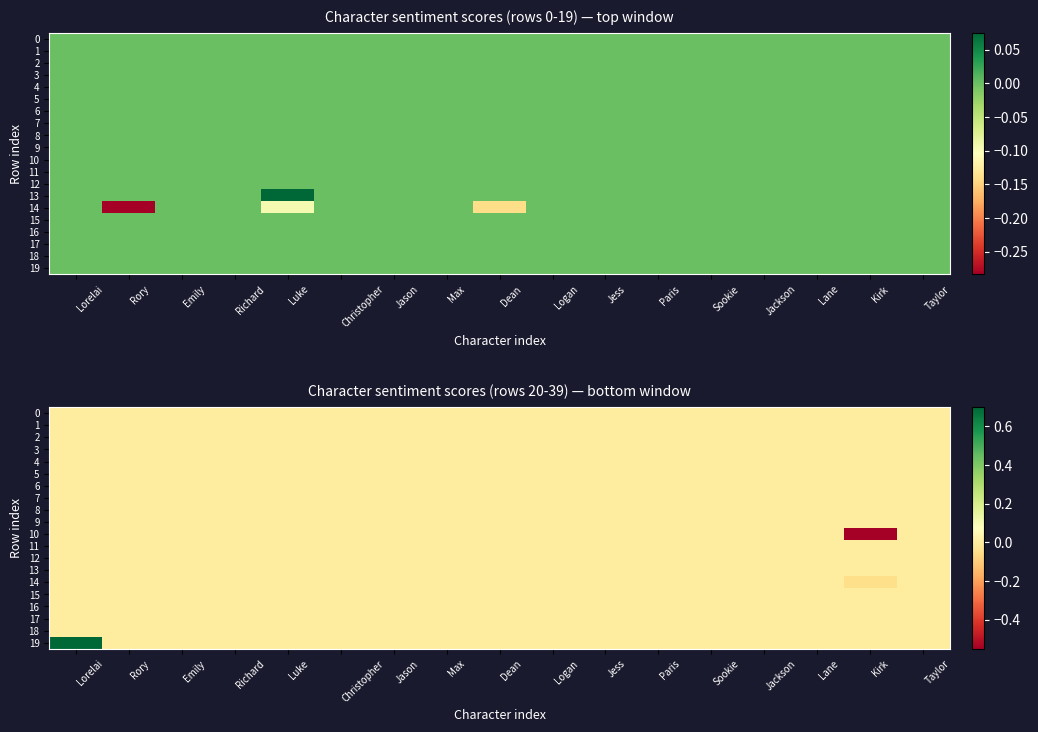

Where is 12 nearest to the value 0?

Lorelai